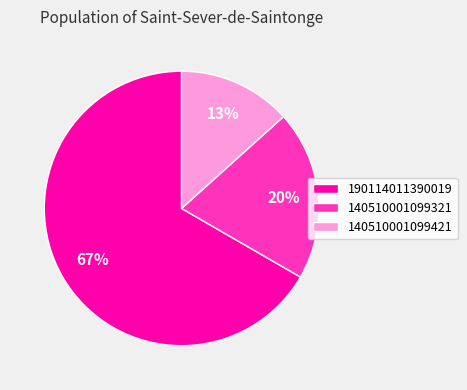

Rank the categories by value from lowest to highest.

140510001099421, 140510001099321, 190114011390019